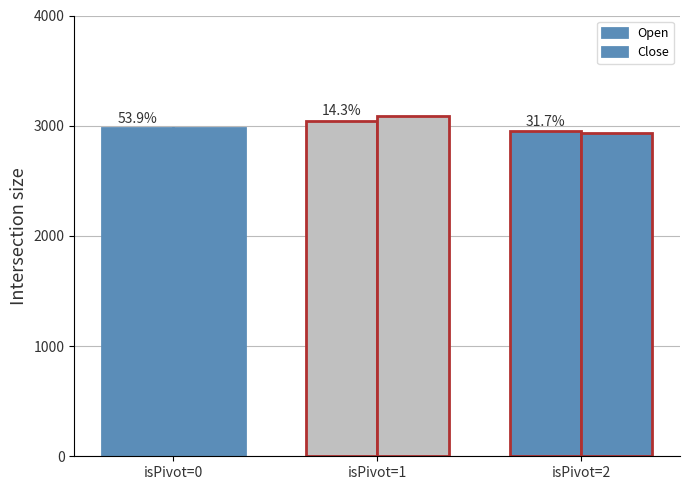

Which category has the lowest value in the Close series?

isPivot=2